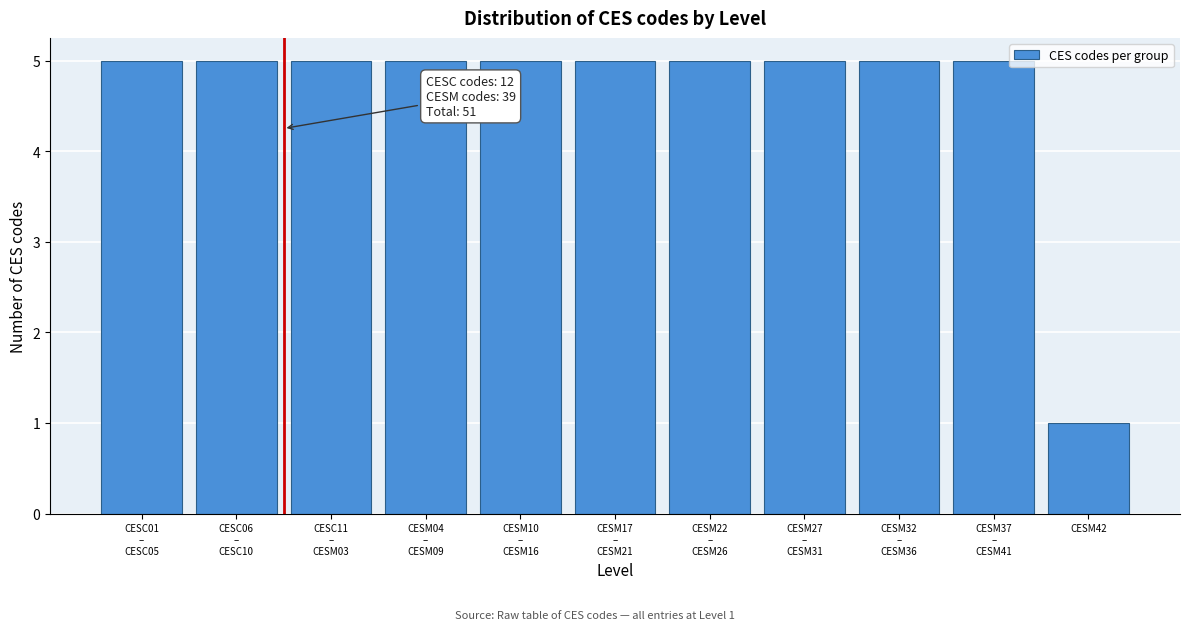

Reading right to left, transcribe all the data shown in this chart.

1	5	5	5	5	5	5	5	5	5	5